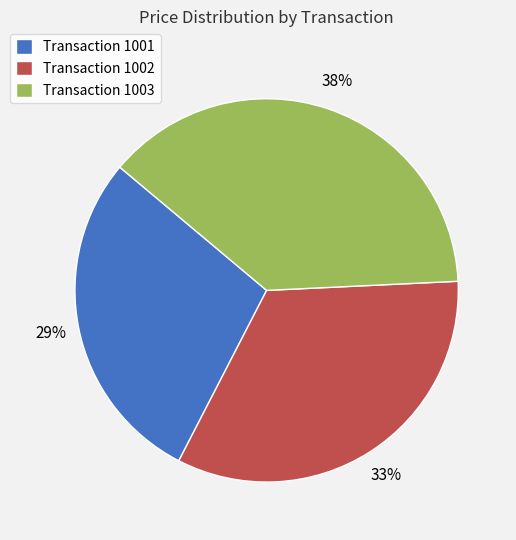

Which category has the smallest portion of the pie?

Transaction 1001